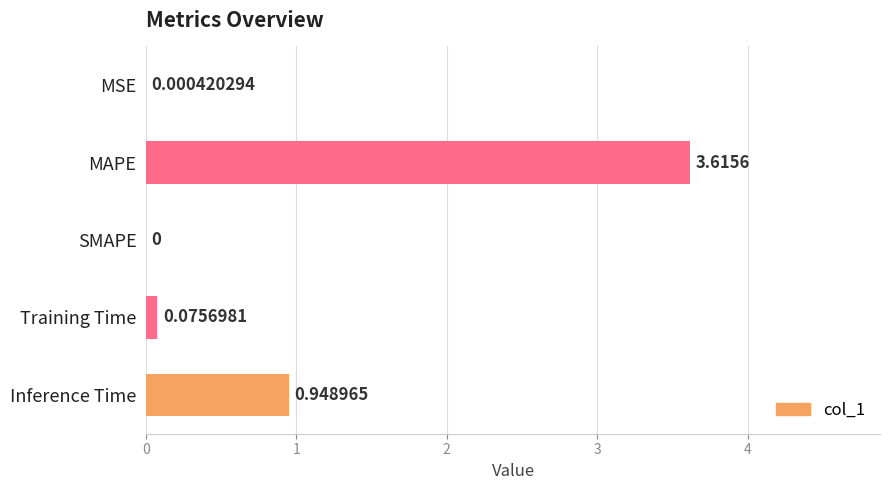

Between Training Time and Inference Time, which is larger?

Inference Time